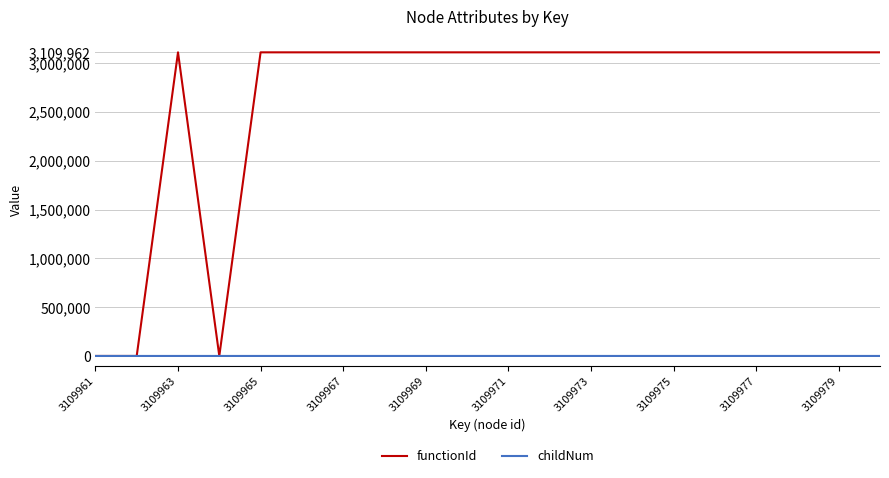

Does the chart have visible grid lines?

Yes